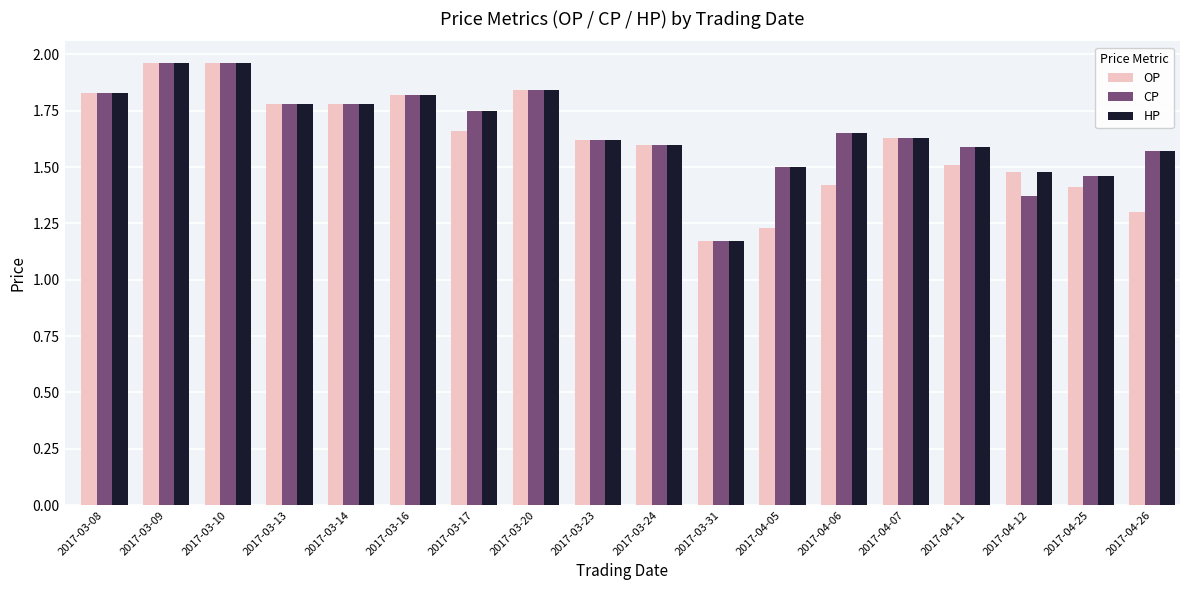

What is the sum of the HP values at 2017-03-23 and 2017-04-26?

3.2